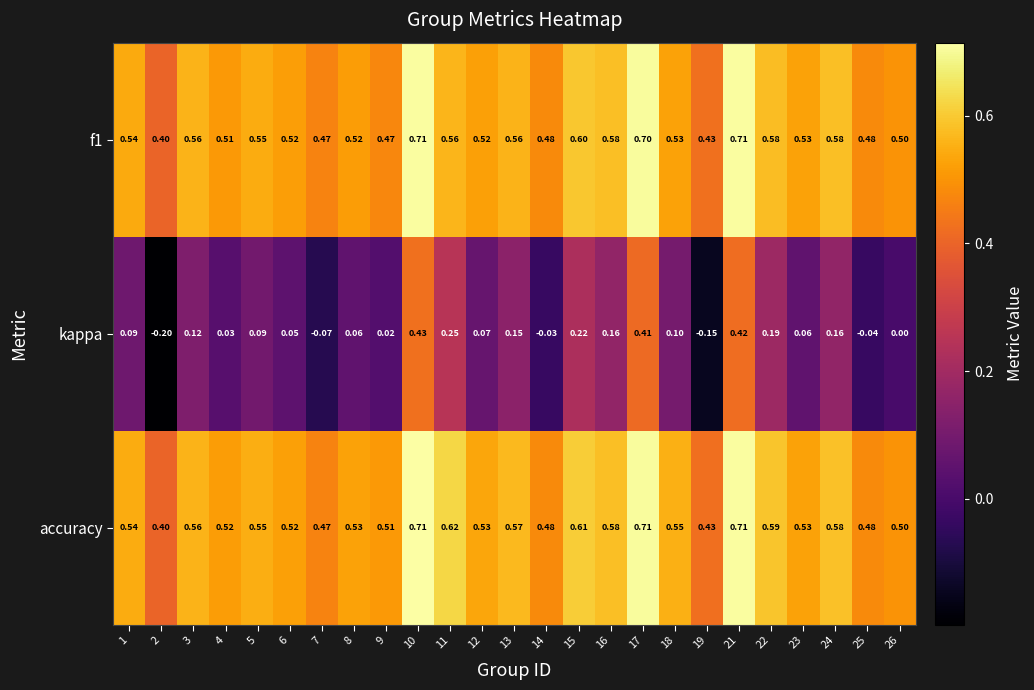

Is the value of kappa at 18 greater than the value of f1 at 3?

No